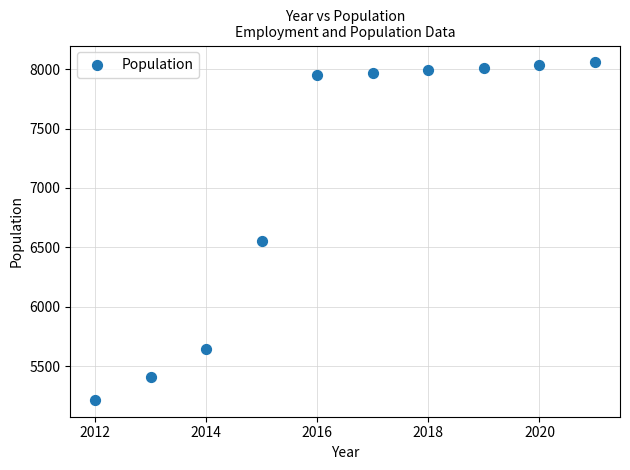

What is the average Y value?

7083